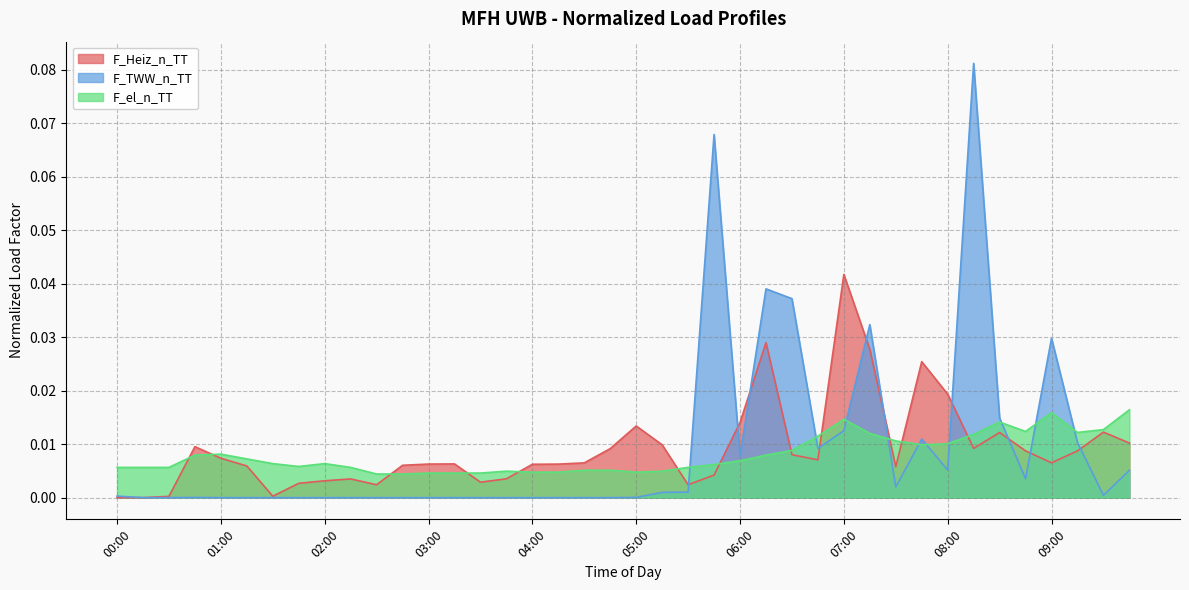

Which category has the lowest value in the F_Heiz_n_TT series?

00:00